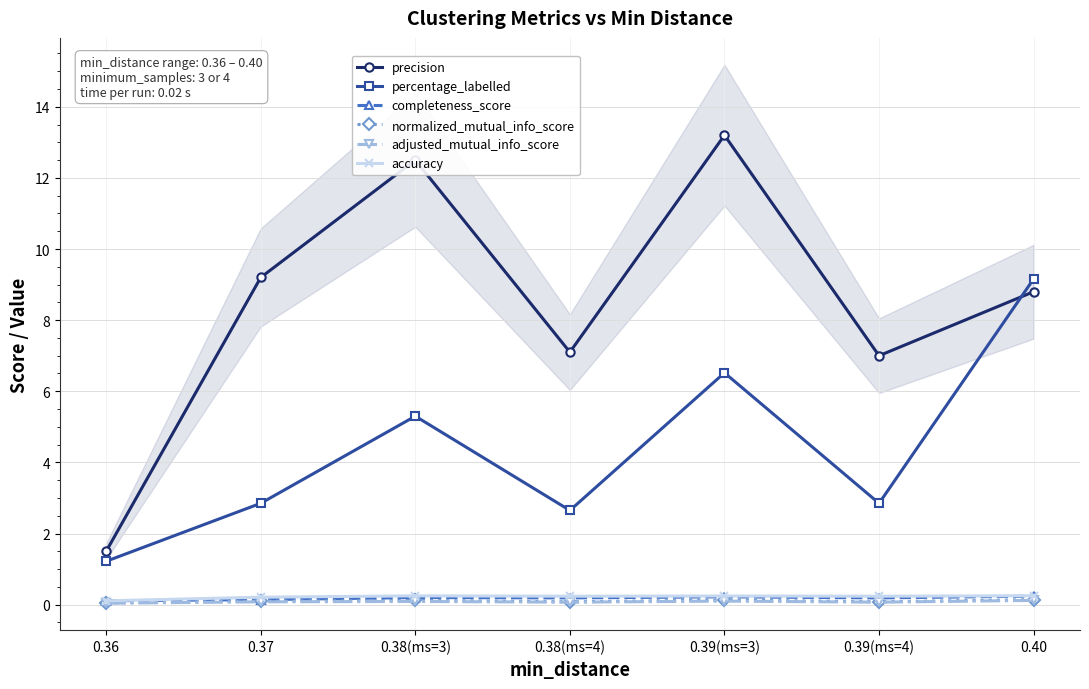

What are all the series names shown in the legend?

precision, percentage_labelled, completeness_score, normalized_mutual_info_score, adjusted_mutual_info_score, accuracy